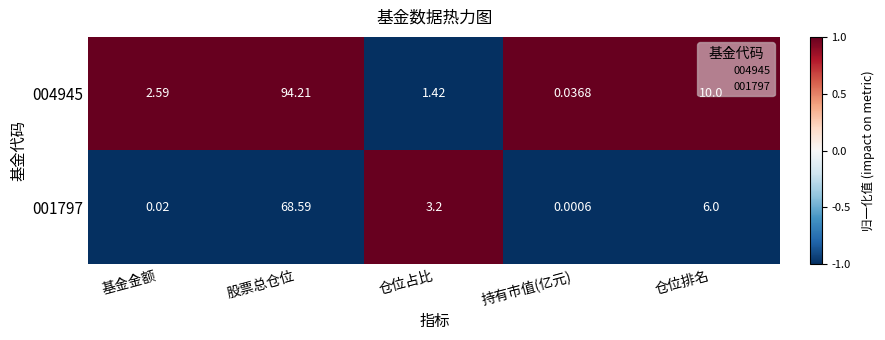

Where does the 001797 series first go above 3?

股票总仓位